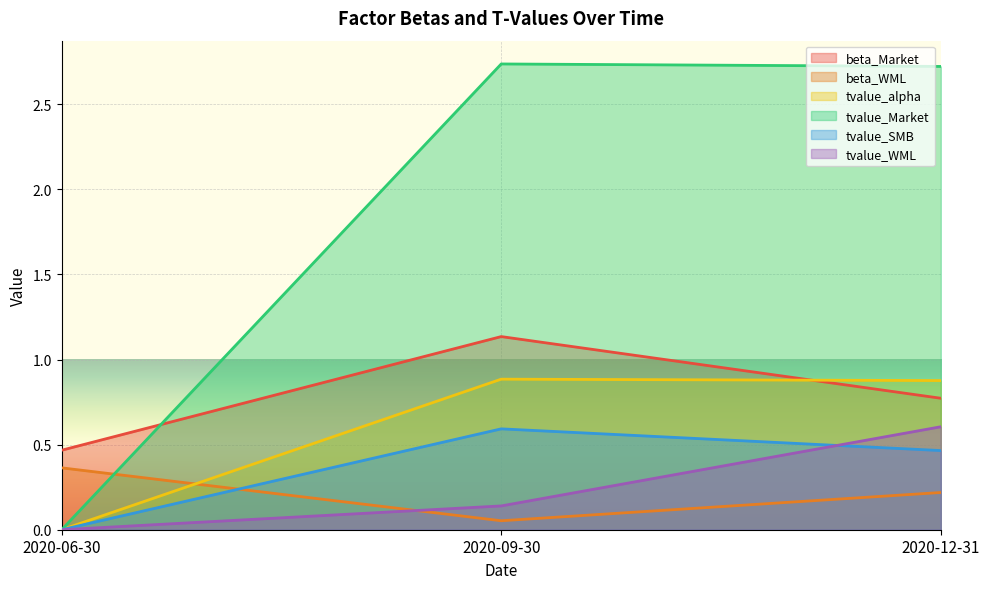

What position from the left is 2020-12-31?

3